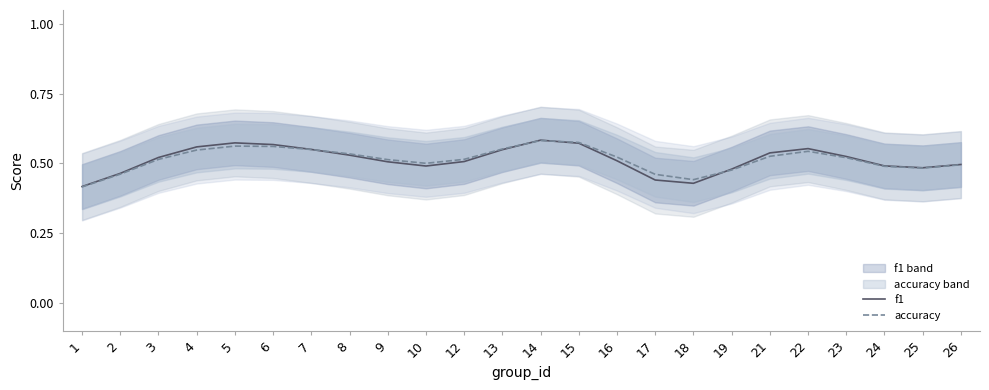

Which category has the lowest value across all series?

1